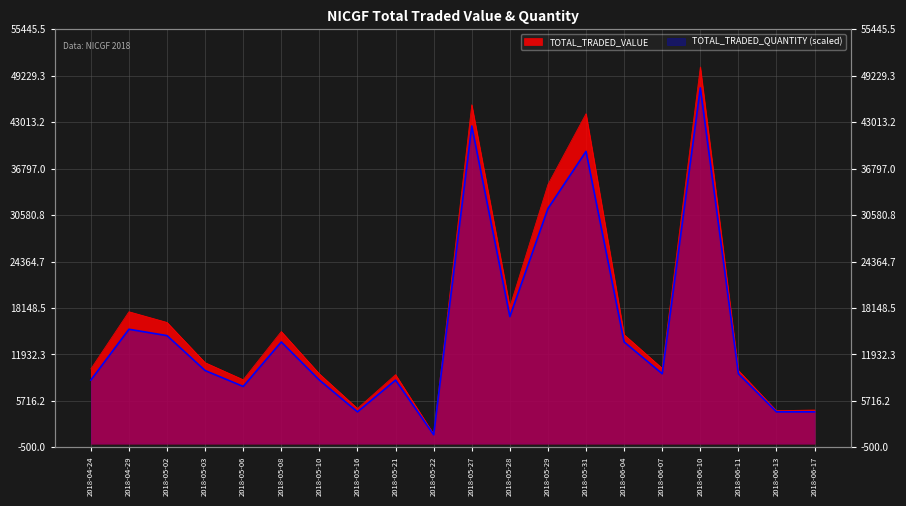

What is the minimum value for TOTAL_TRADED_QUANTITY?

1190.0